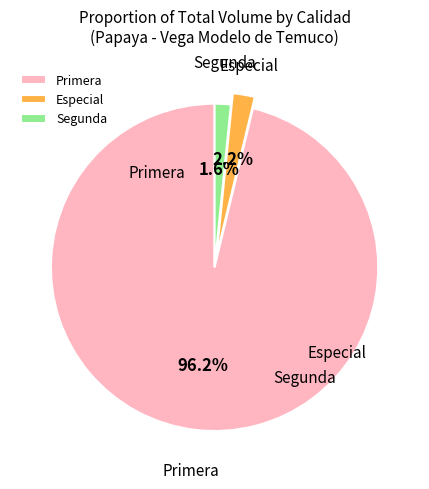

How many slices are in this pie chart?

3